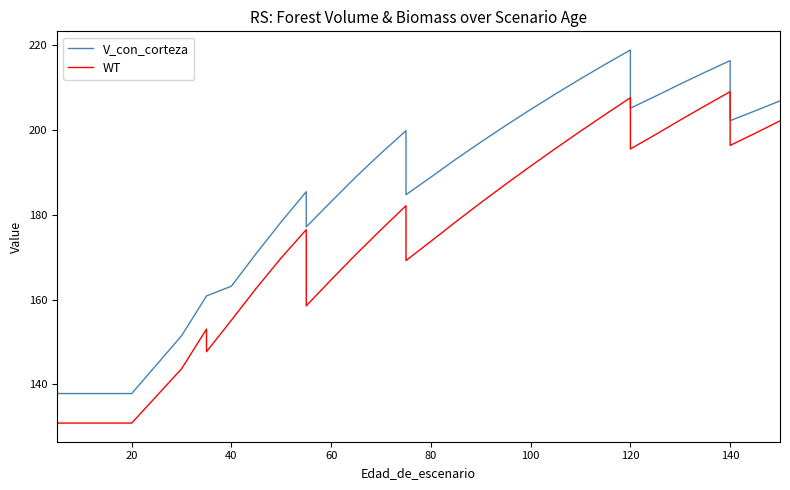

What is the average value of the V_con_corteza series?

184.3